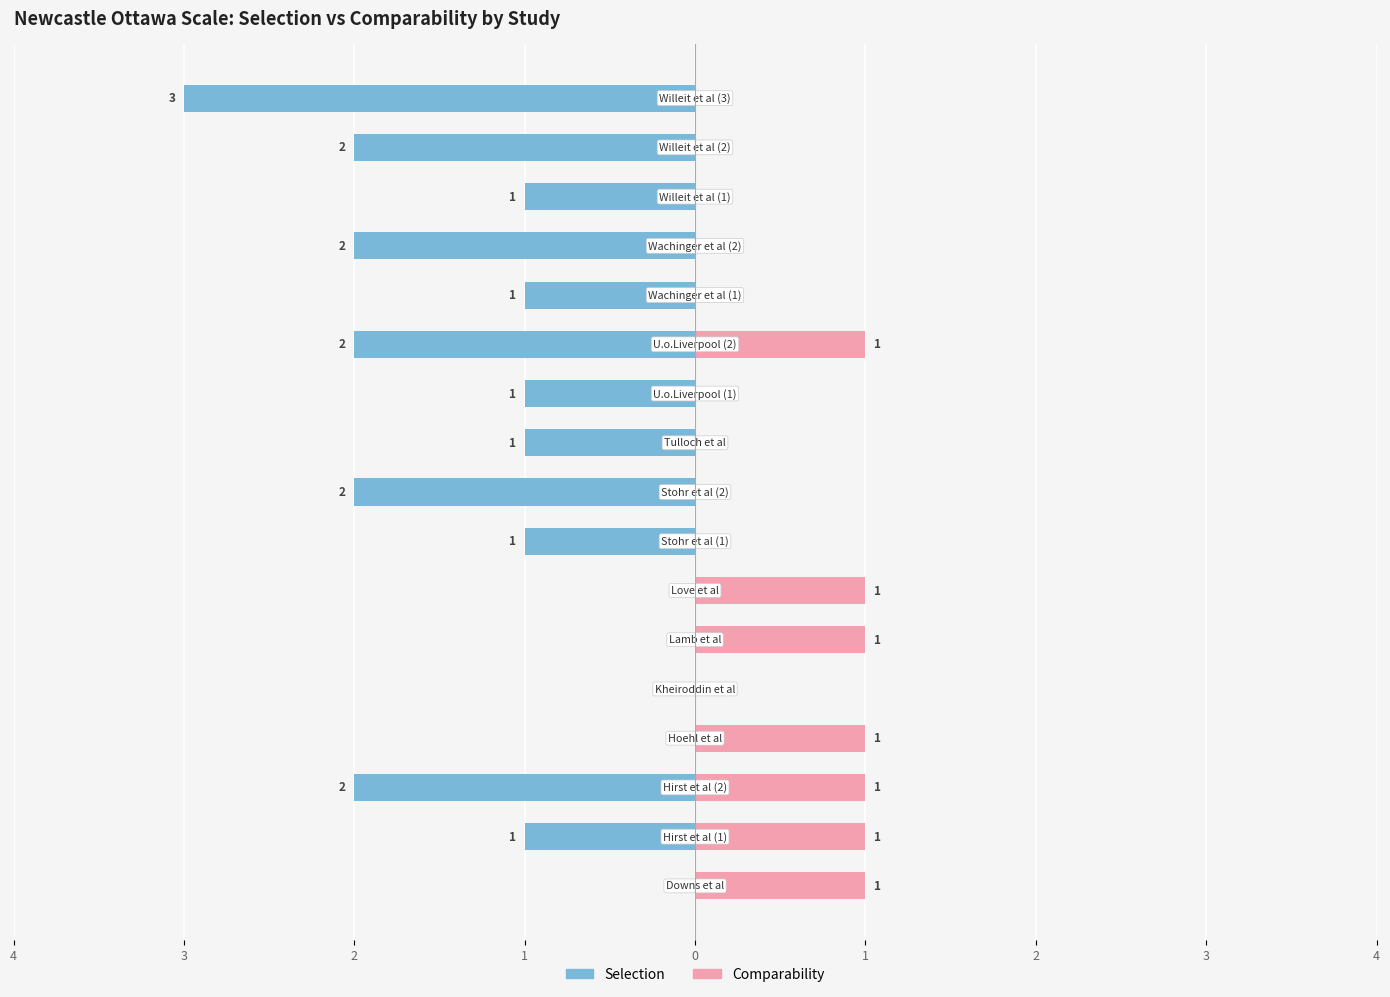

Count the number of data series in this chart.

2